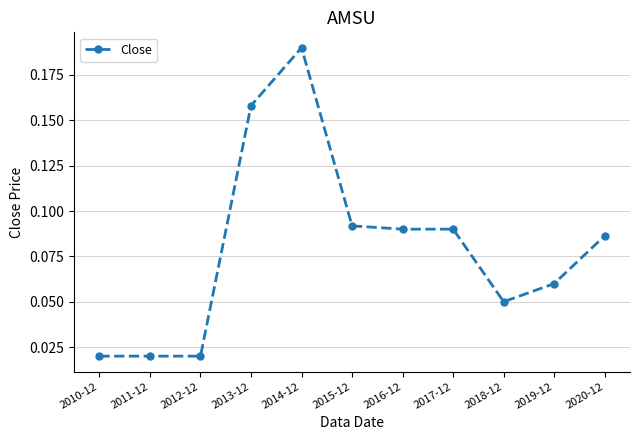

Does the chart have visible grid lines?

Yes